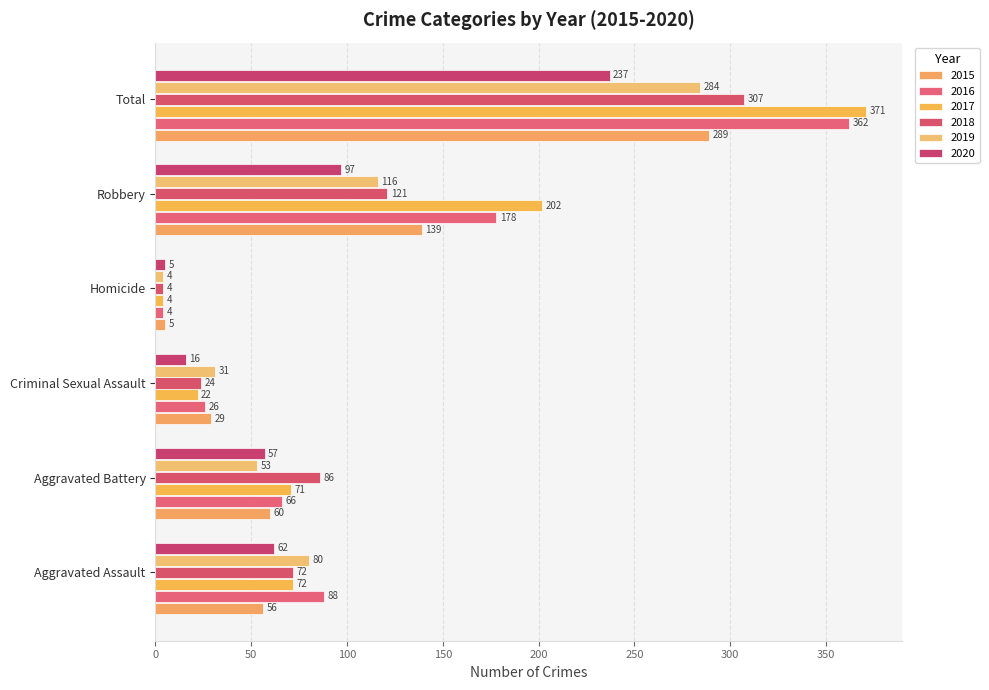

What is the total value across all series at Homicide?

26